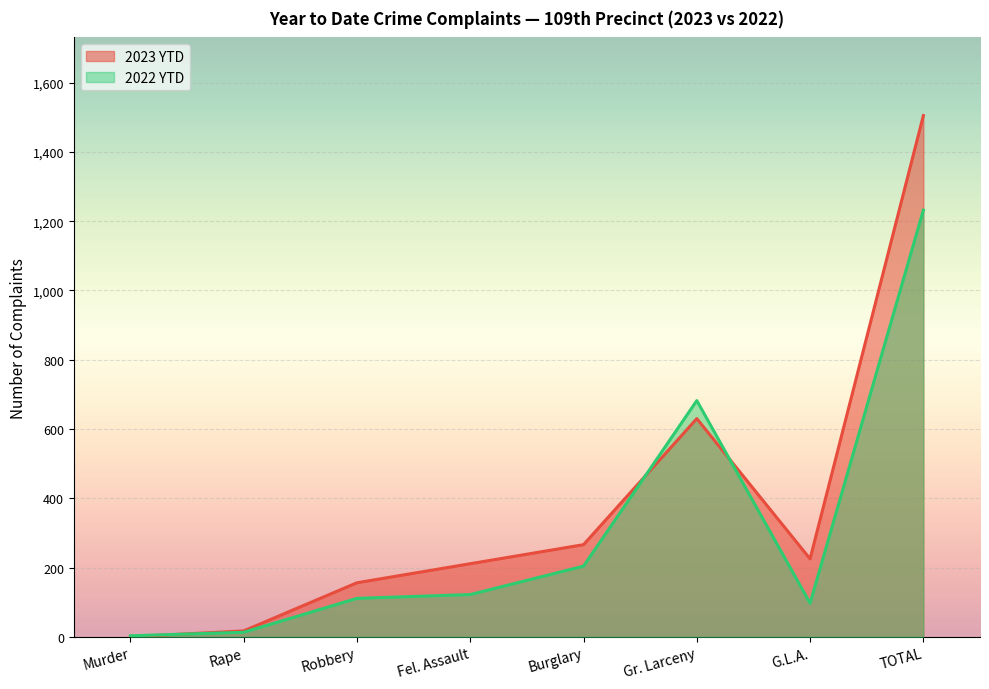

Which series has the largest range (max minus min)?

2023 YTD